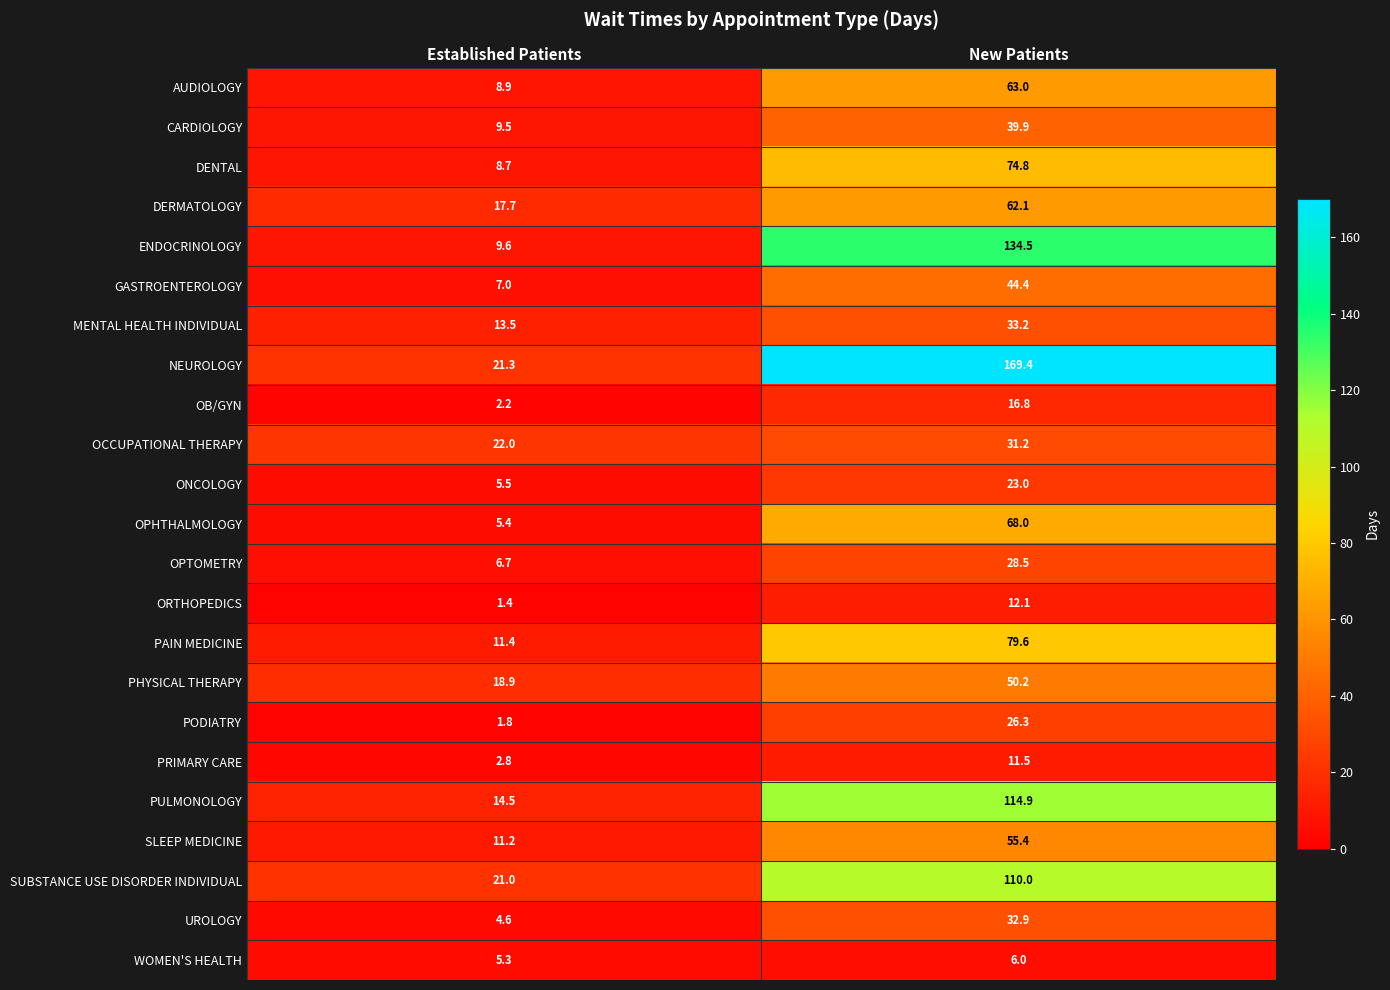

Read the MENTAL HEALTH INDIVIDUAL value at New Patients.

33.2